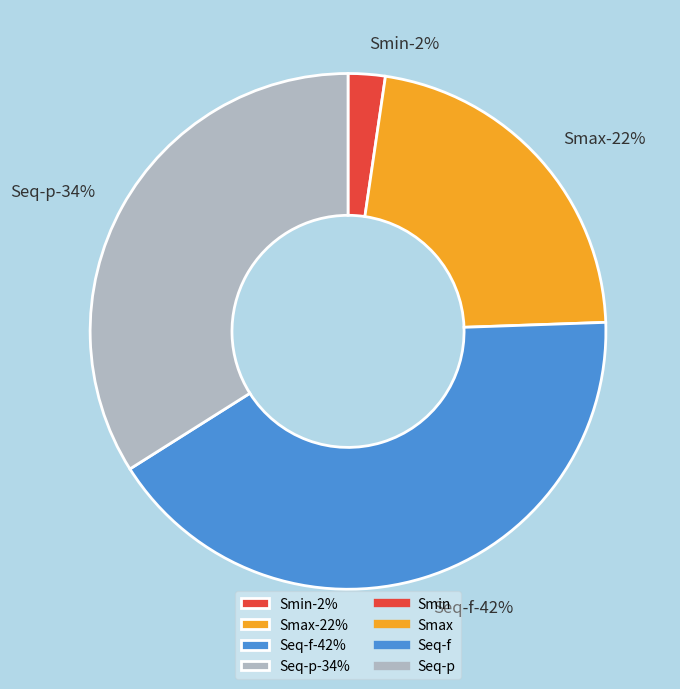

To the nearest percent, what is the difference between the Seq-p and Smax slice percentages?

12%